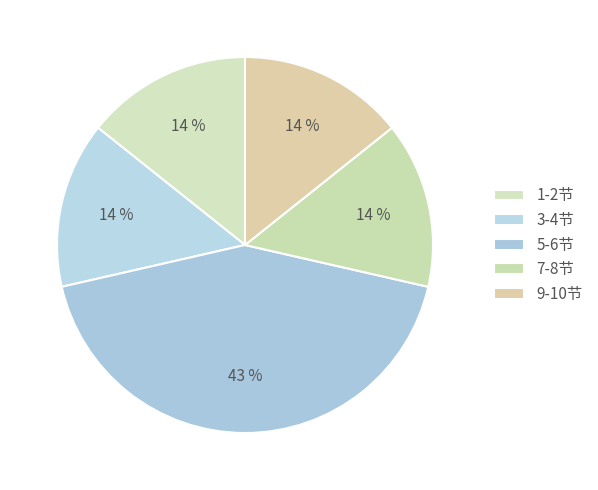

Is it true that 3-4节 is 3% of the pie?

False